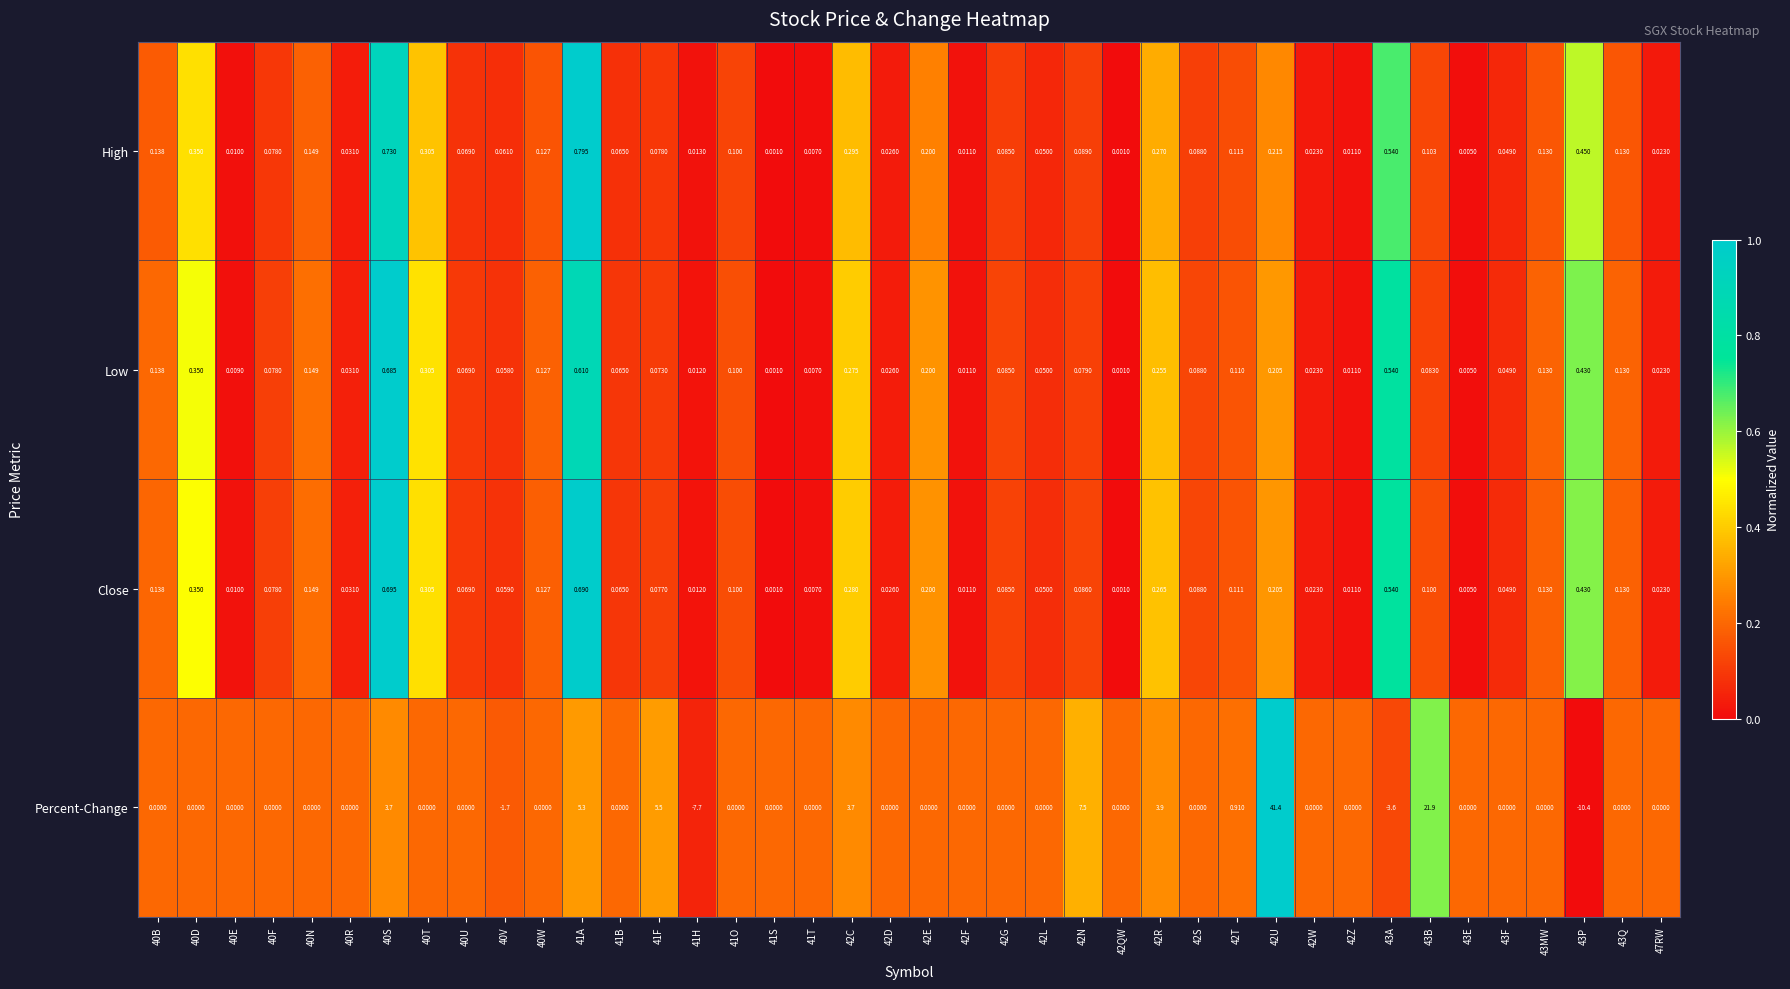

Which series has the widest spread of values?

Percent-Change